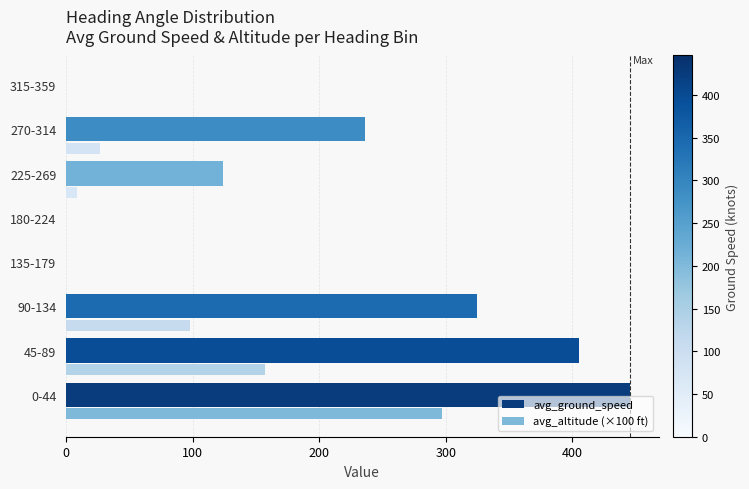

Which series changed the most between 0-44 and 225-269?

avg_ground_speed